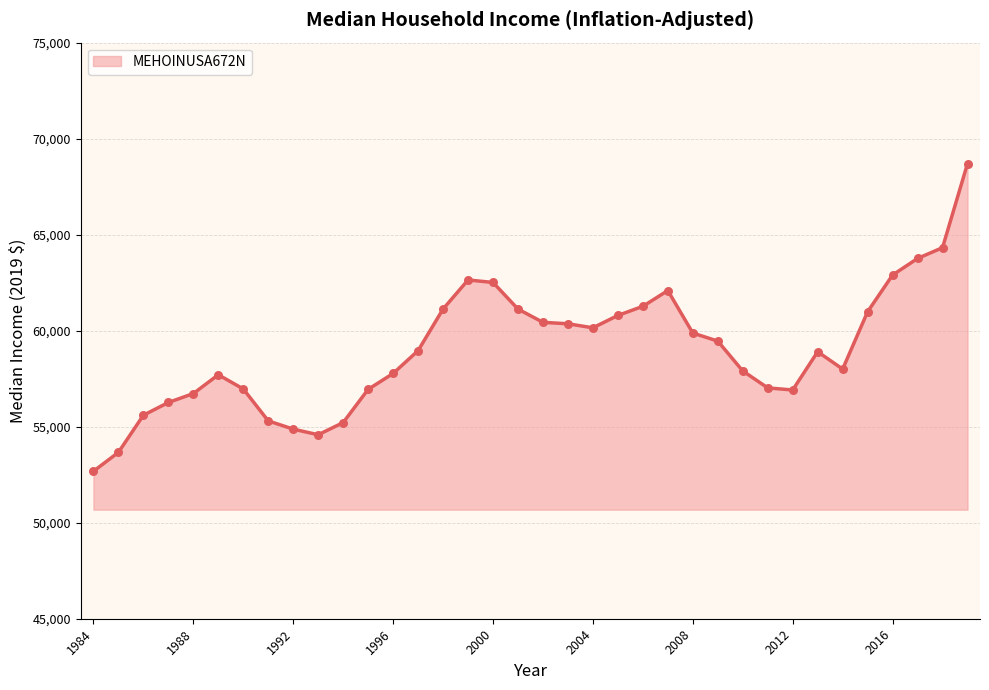

What is the minimum value shown in the chart?

52679